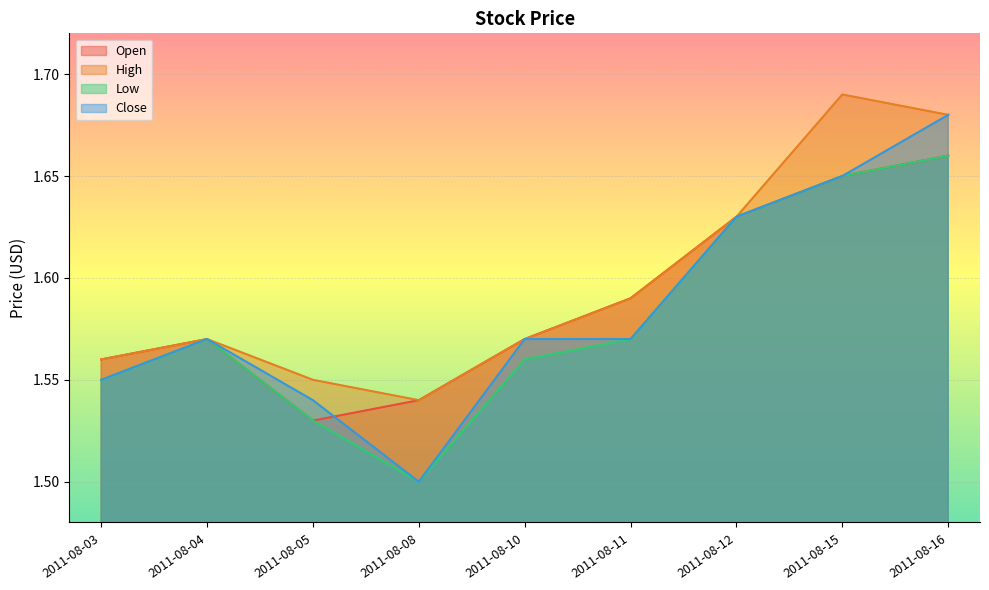

True or false: Close and Open cross at least once.

True